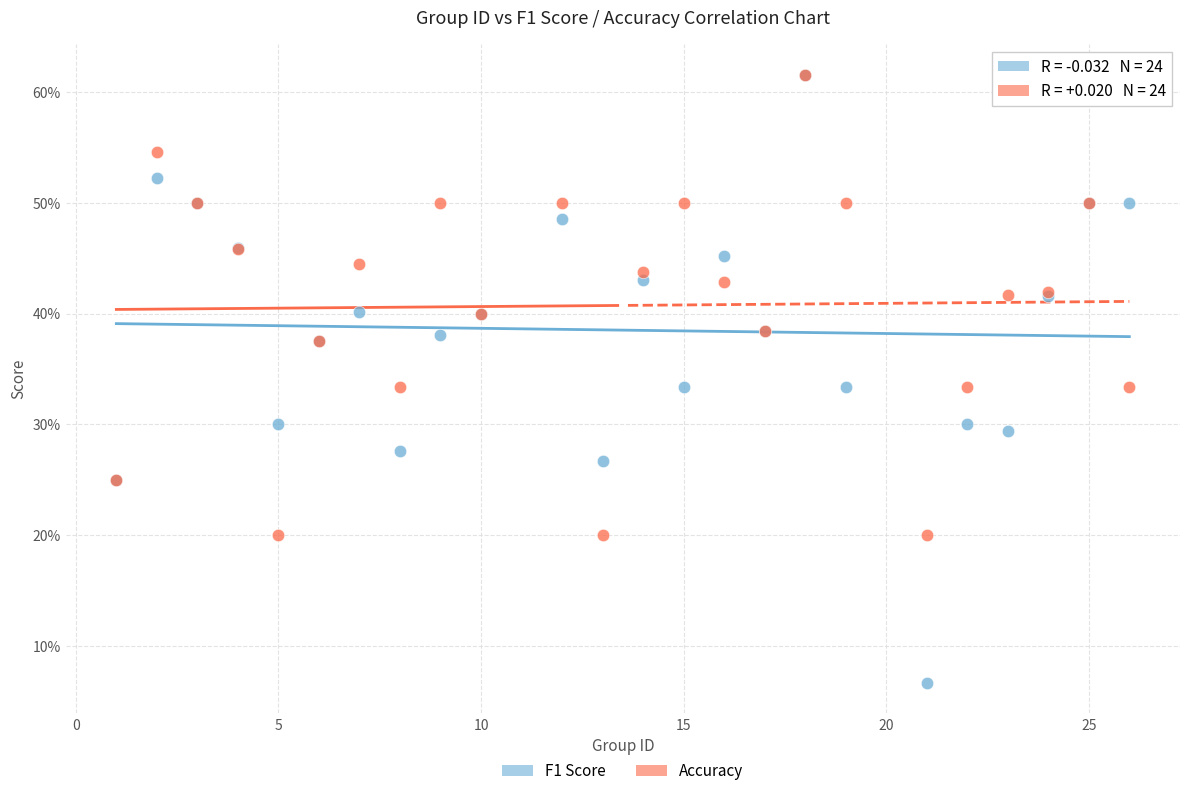

Which series has the widest spread of Y values?

F1 Score